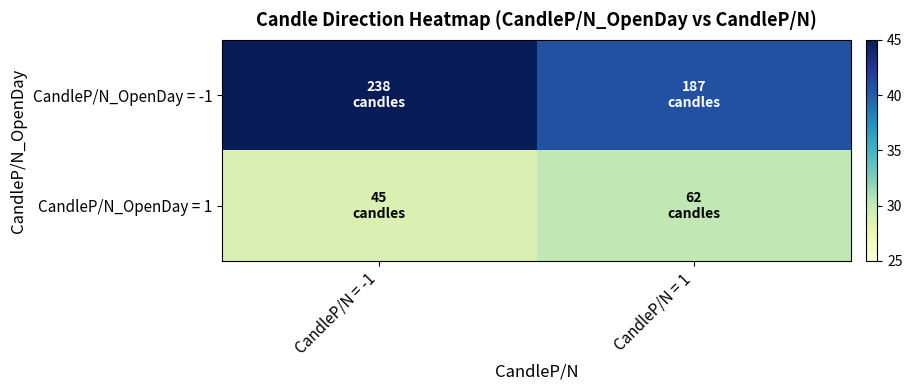

Which series has the largest range (max minus min)?

CandleP/N_OpenDay = -1